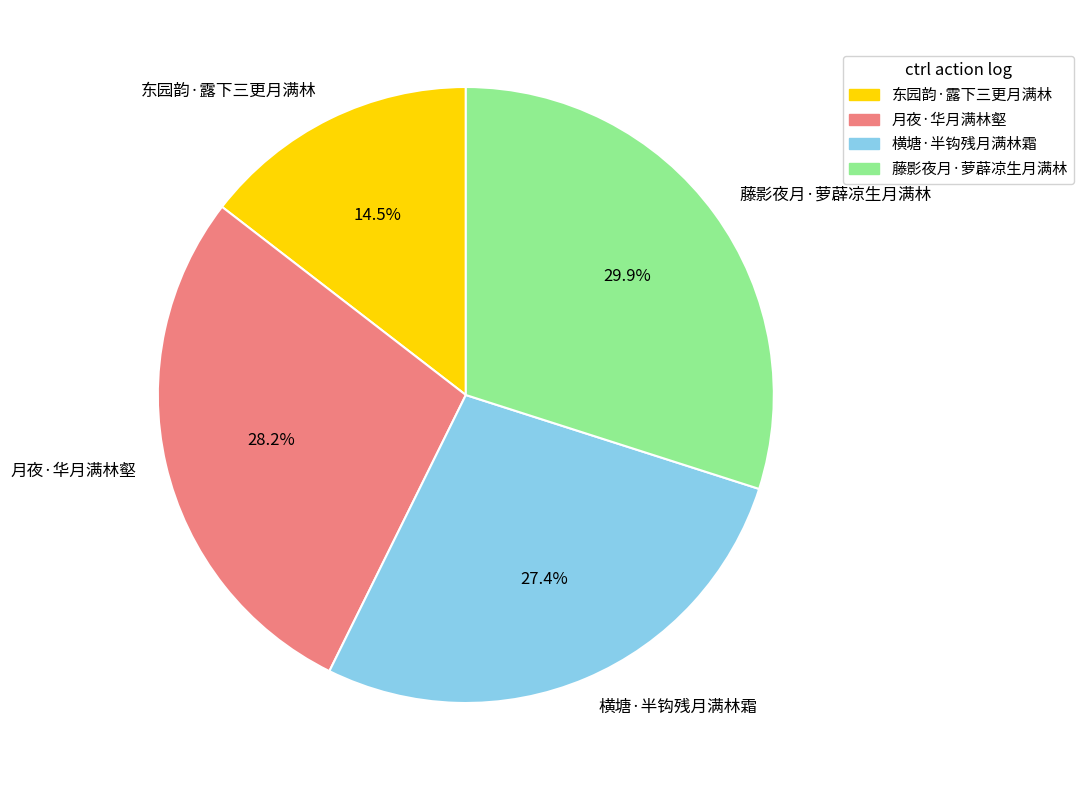

What is the ratio of the value at 藤影夜月·萝薜凉生月满林 to the value at 横塘·半钩残月满林霜?

1.1